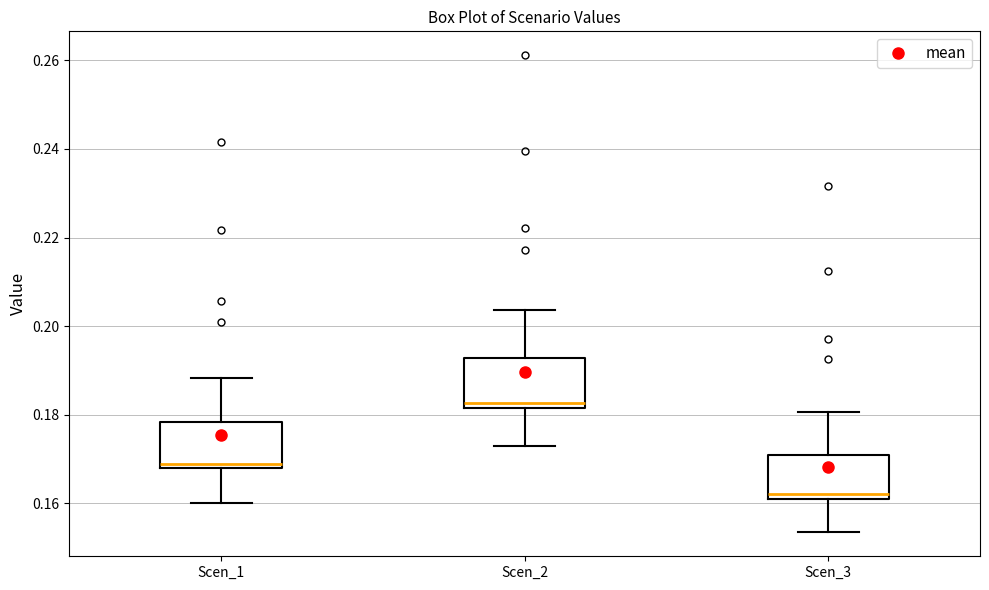

Reading left to right, transcribe this box plot: for each box, give where its median line is, the range the box spans, and where its two whiskers end, as read against the y-axis. The values are not printed on the chart, so give them approximately, as read against the axis.

Scen_1: median 0.170, box 0.168 to 0.178, whiskers 0.160 to 0.188
Scen_2: median 0.182 (just above the box's lower edge), box 0.182 to 0.192, whiskers 0.174 to 0.204
Scen_3: median 0.162 (just above the box's lower edge), box 0.162 to 0.170, whiskers 0.154 to 0.180